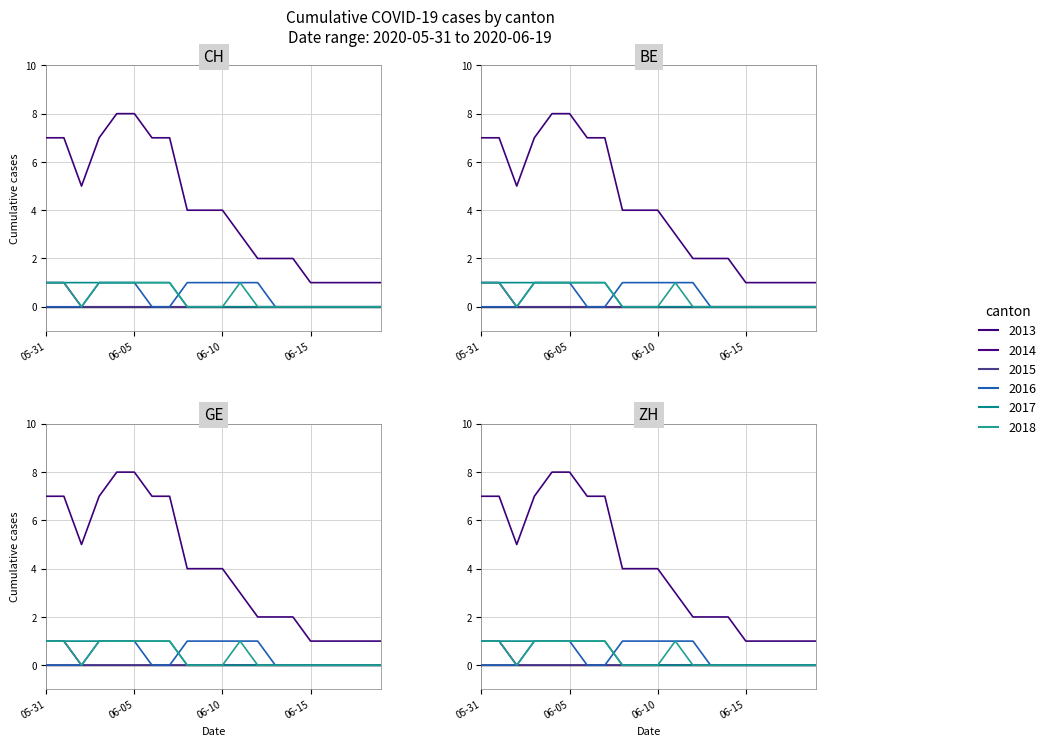

What is the greatest value displayed?

8